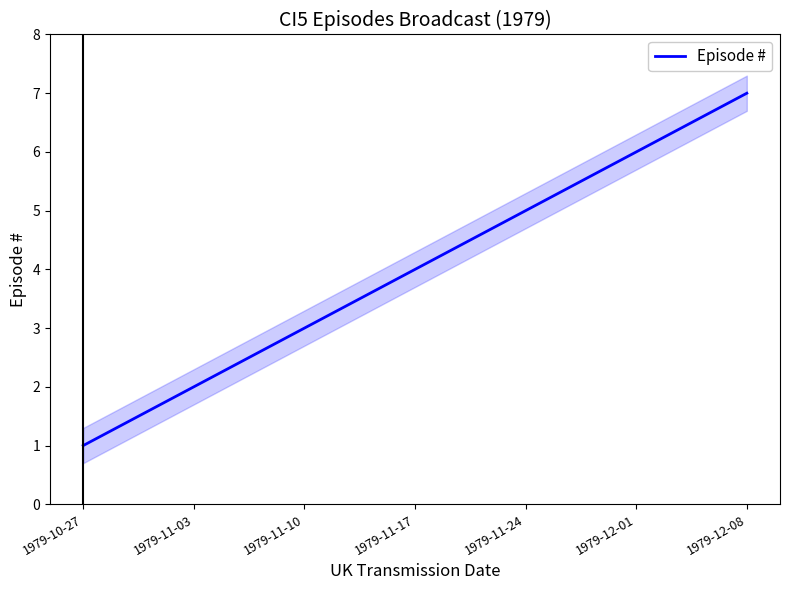

What is the minimum value shown in the chart?

1